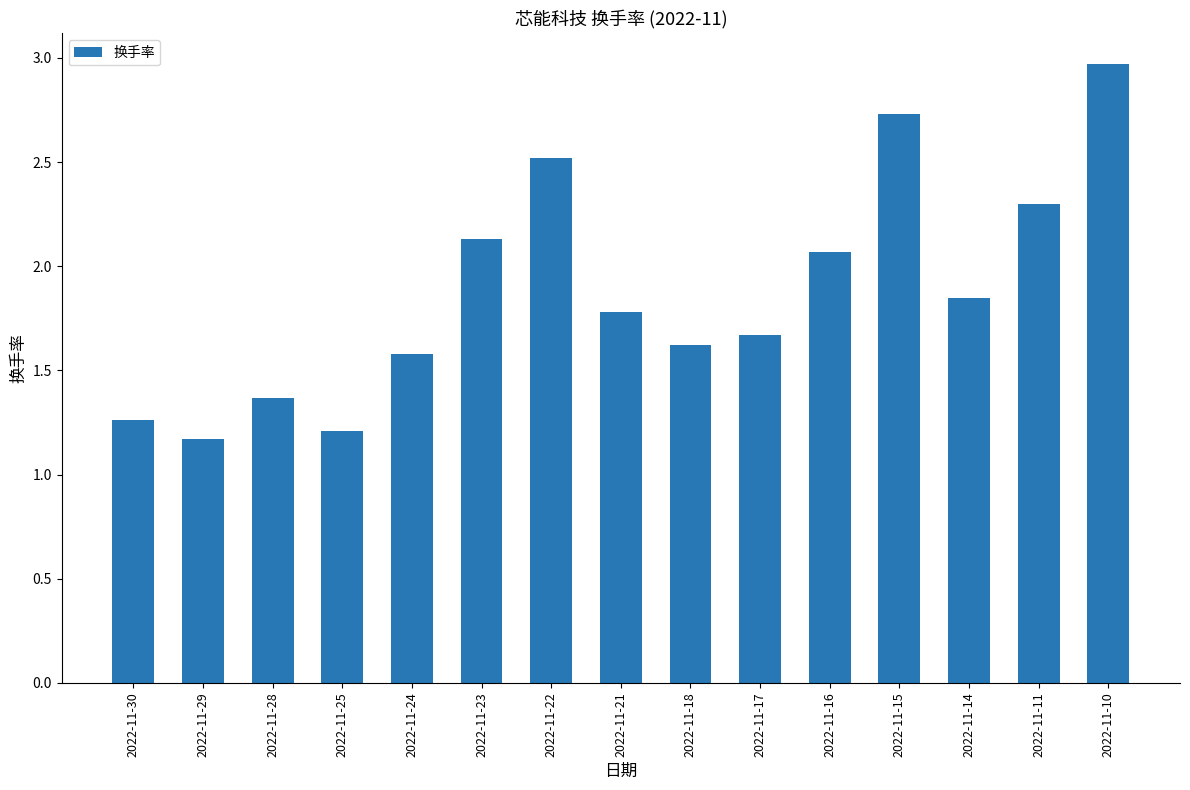

List the labels in order of value, smallest first.

2022-11-29, 2022-11-25, 2022-11-30, 2022-11-28, 2022-11-24, 2022-11-18, 2022-11-17, 2022-11-21, 2022-11-14, 2022-11-16, 2022-11-23, 2022-11-11, 2022-11-22, 2022-11-15, 2022-11-10